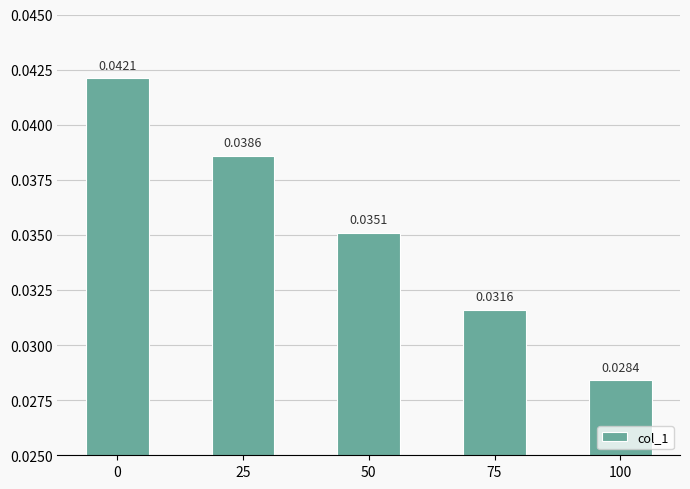

Between 100 and 25, which is larger?

25